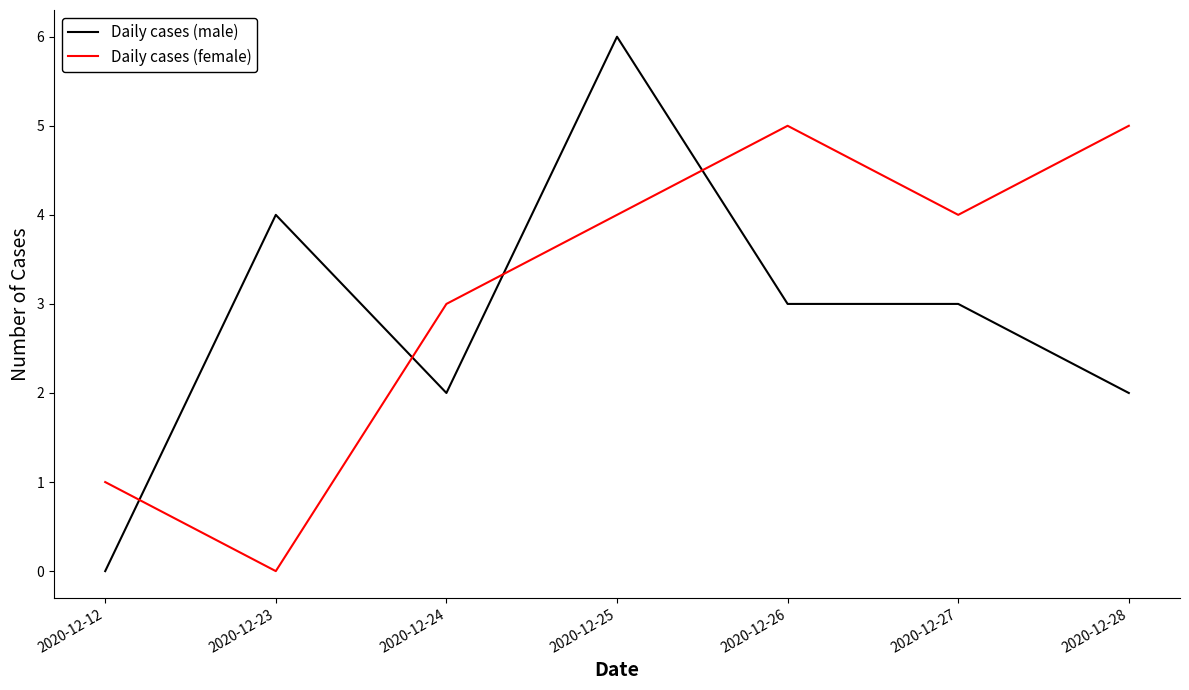

How many positive values does the Daily cases (female) series have?

6